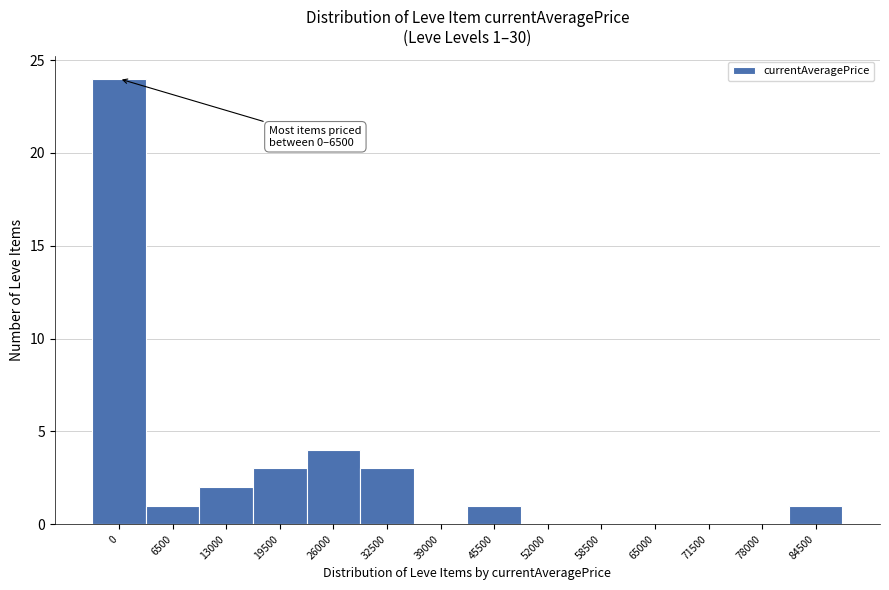

Reading left to right, what are all the values shown in this chart?

0=24	6500=1	13000=2	19500=3	26000=4	32500=3	39000=0	45500=1	52000=0	58500=0	65000=0	71500=0	78000=0	84500=1